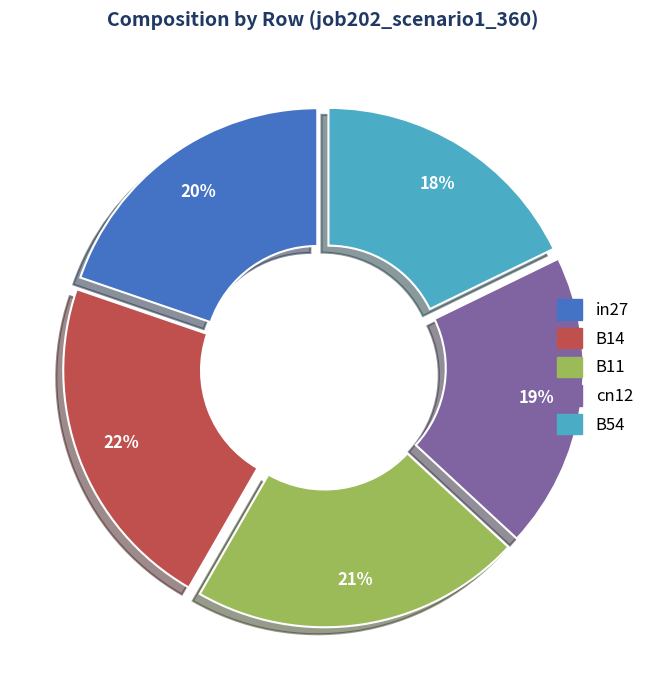

Which has a higher value, in27 or B14?

B14